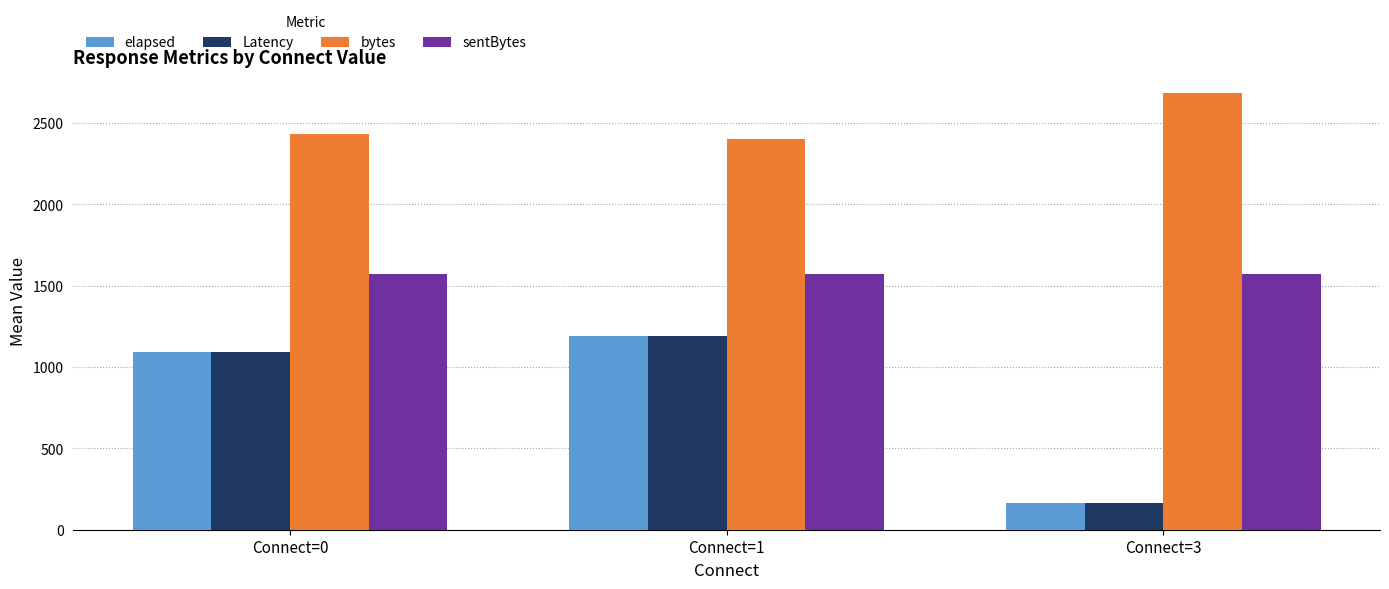

The sentBytes series shows 596 at Connect=1. True or false?

False